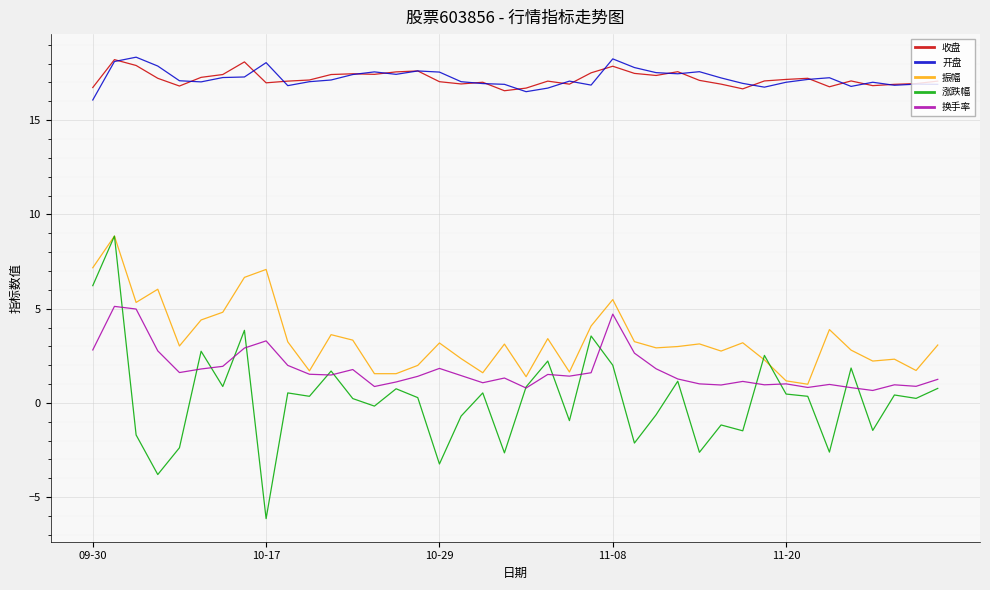

True or false: 涨跌幅 and 收盘 cross at least once.

False